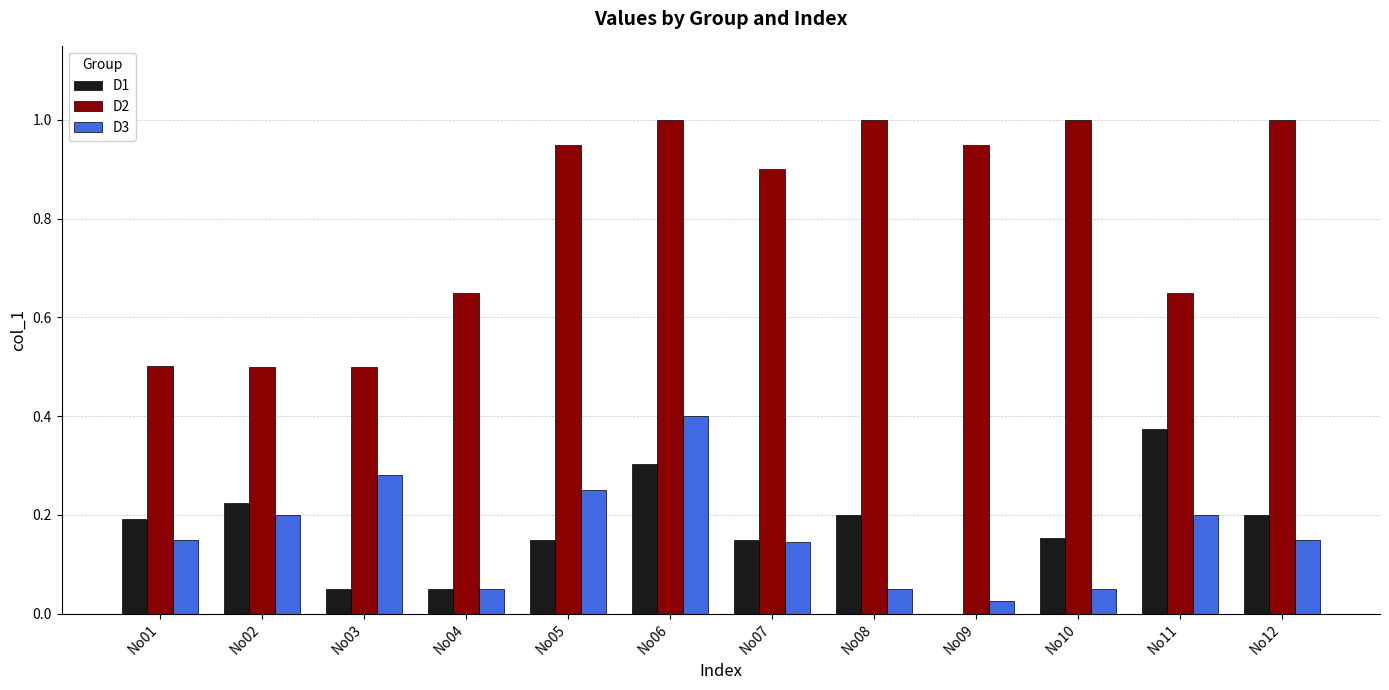

Which category has the highest value in the D1 series?

No11